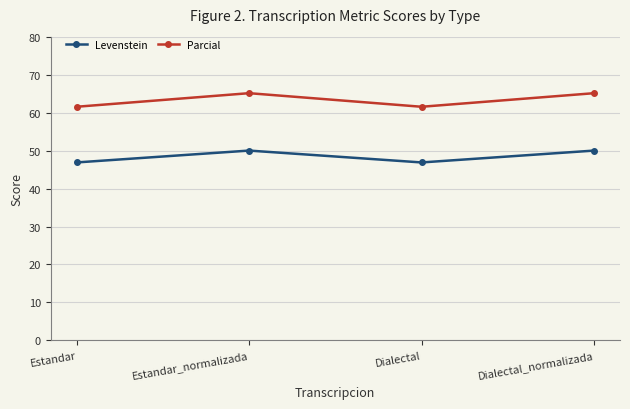

What is the maximum value shown in the chart?

65.1